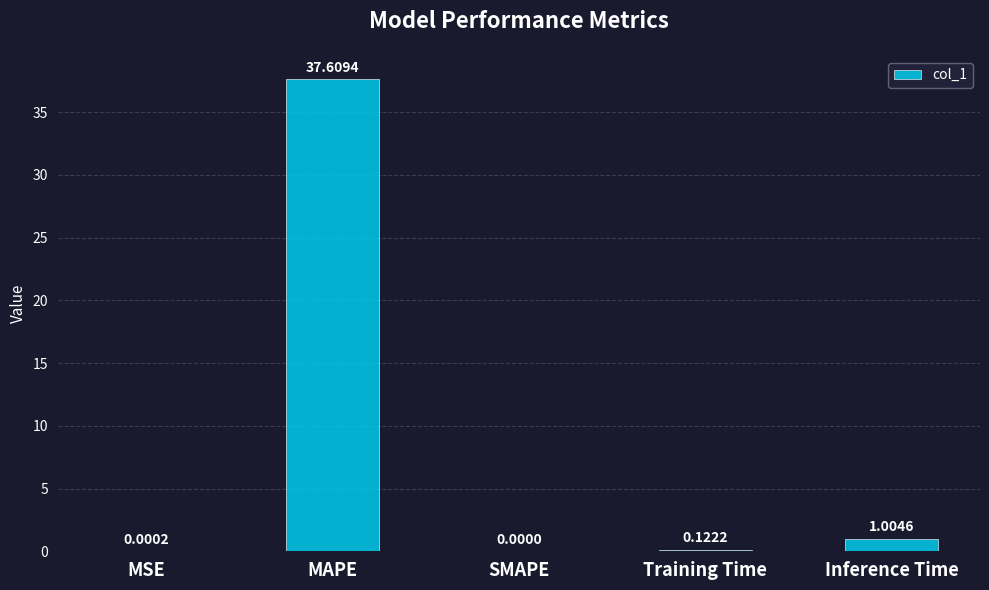

Which label corresponds to the largest value in the chart?

MAPE